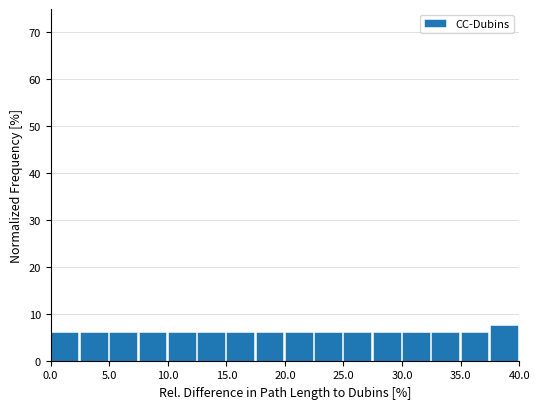

Which range on the x-axis has the tallest bar?

37.5 to 40.0